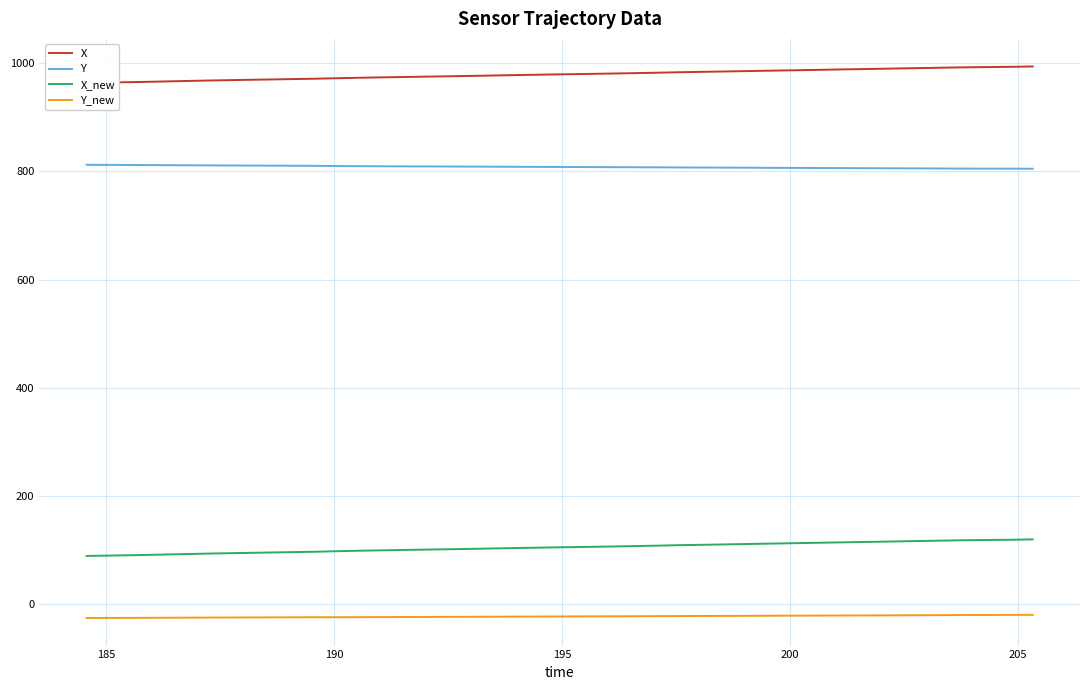

How many values in the Y_new series are below -22?

23